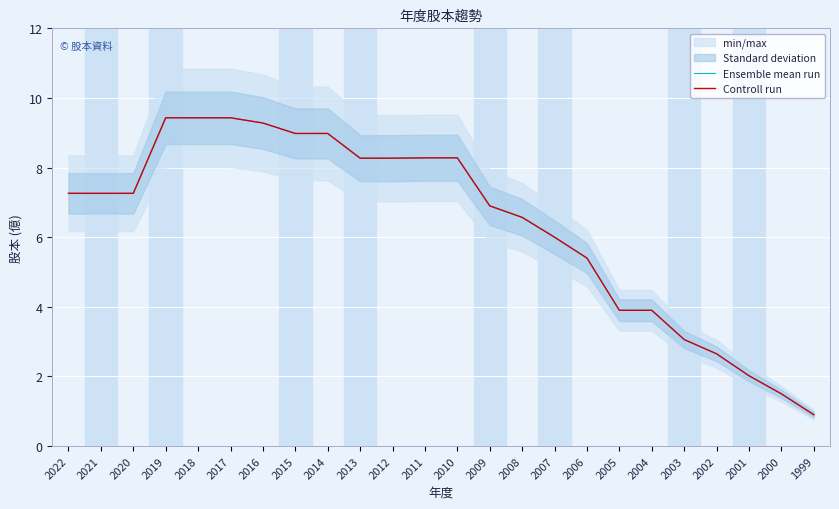

Between 2007 and 2012, which is larger?

2012